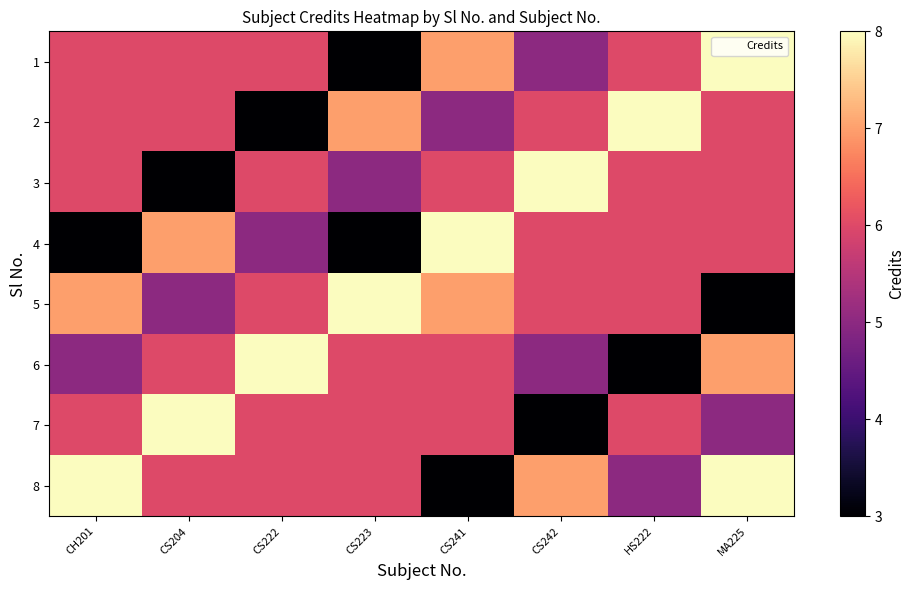

What is the difference between the highest and lowest values at CS204?

5